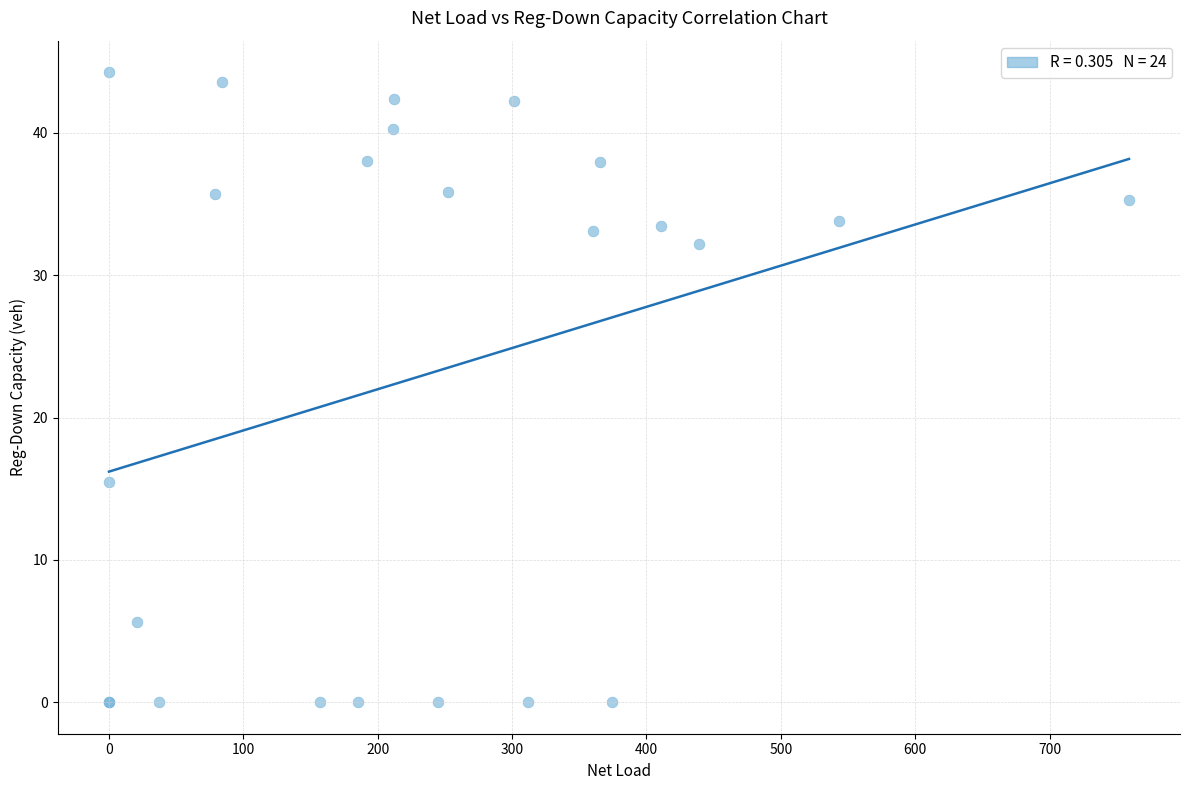

What Y value in the scatter plot is closest to 22?

15.5